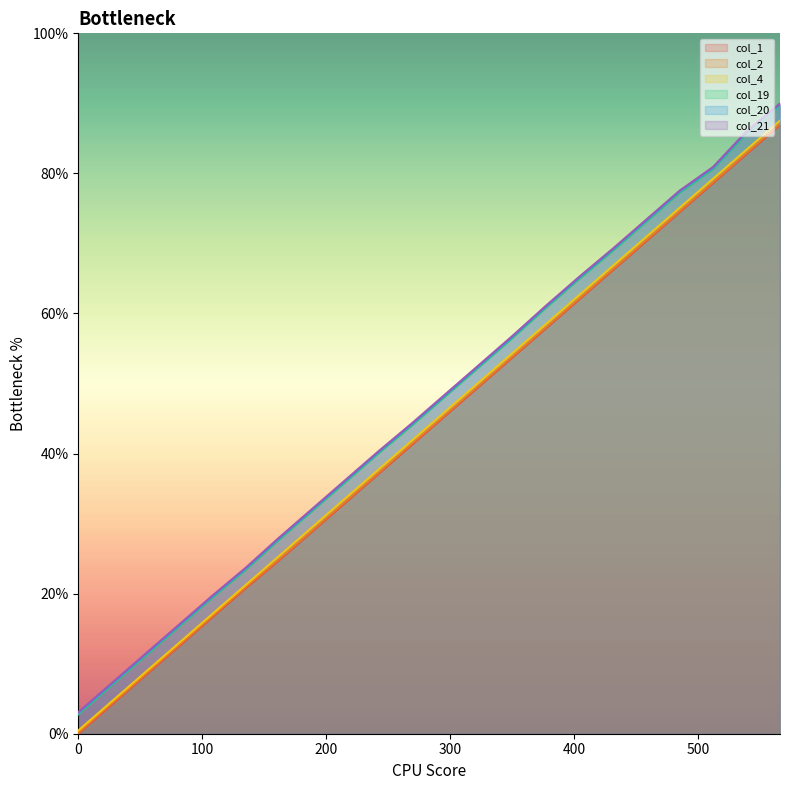

Does the chart display data point markers on the line(s)?

No